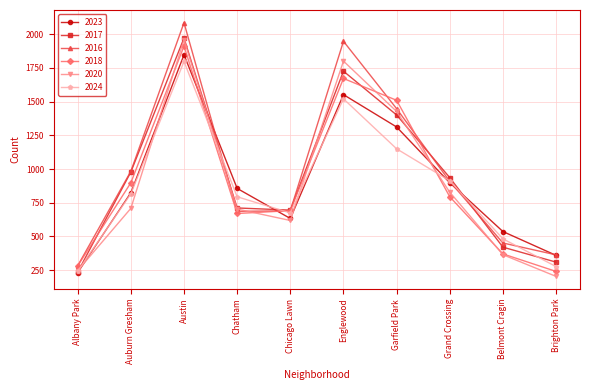

Is this an area chart (filled region under the line)?

No